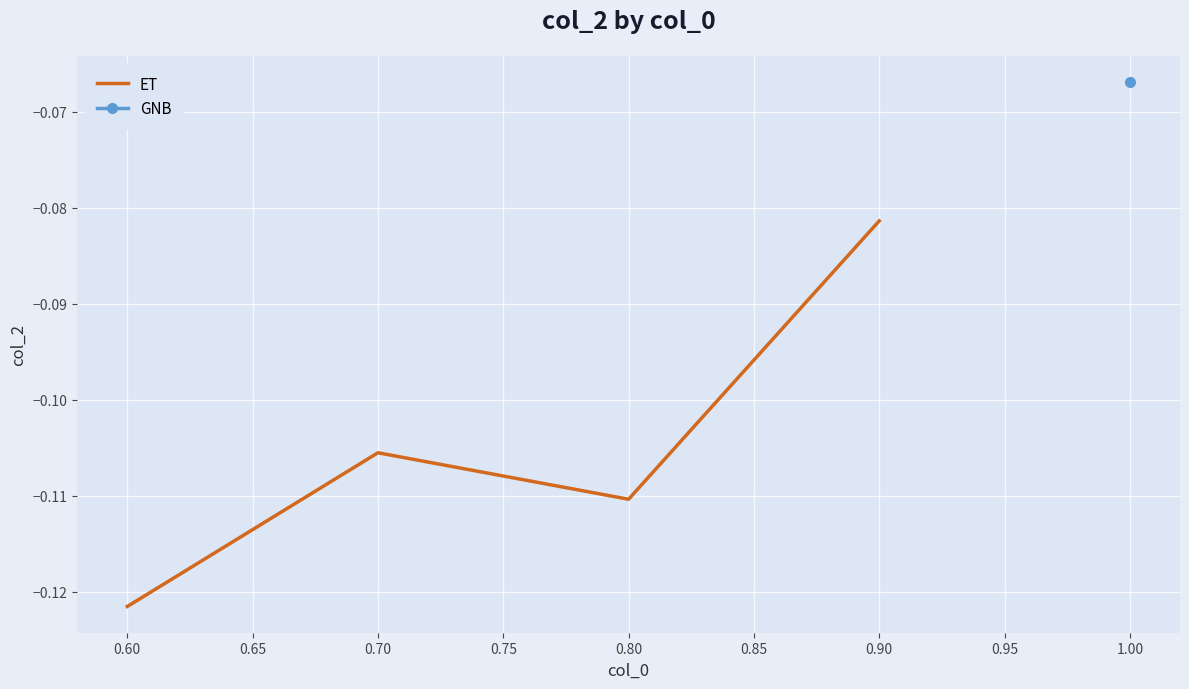

In ET, how many points are higher than both neighbors (excluding endpoints)?

1